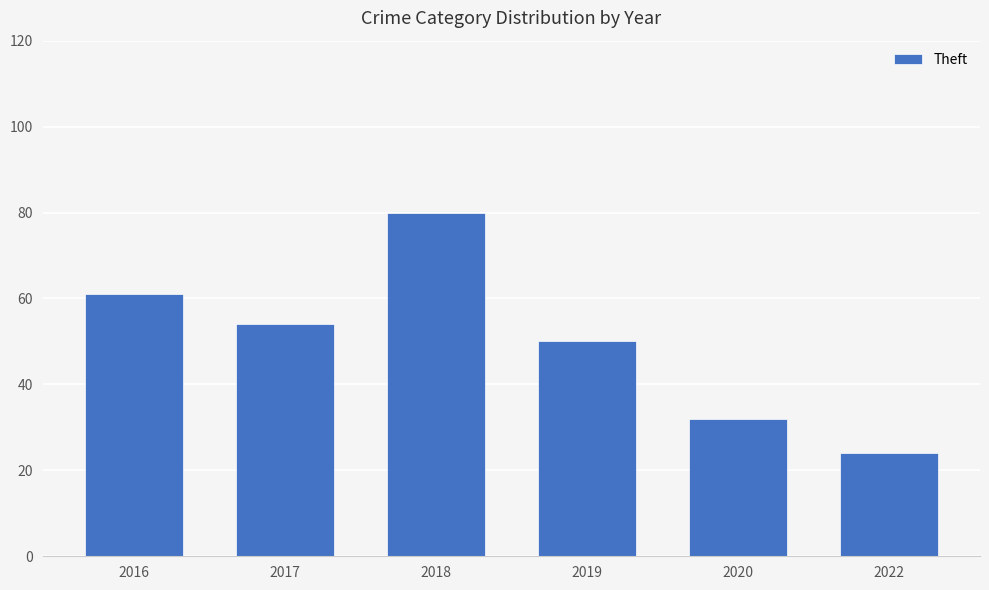

Which category has the lowest value across all series?

2022